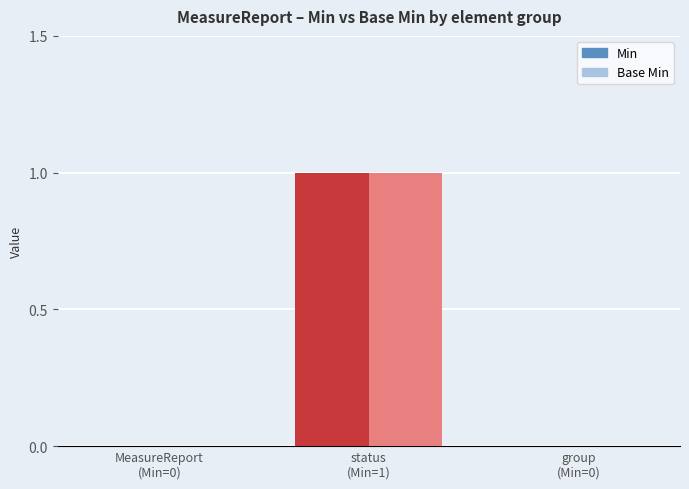

True or false: Base Min has a value of 1 at group
(Min=0).

False